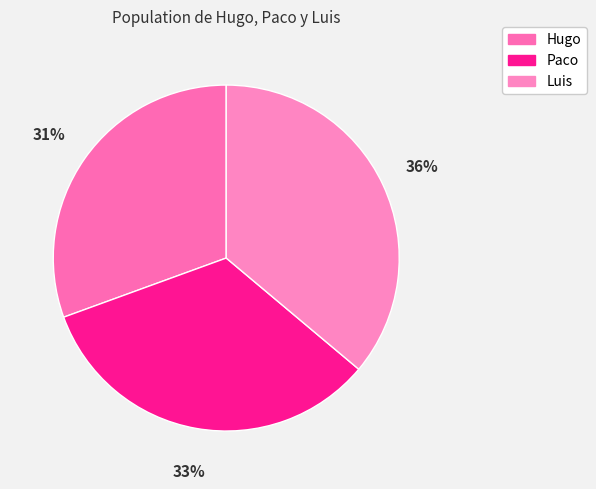

What percentage is the Paco slice, to the nearest percent?

33%